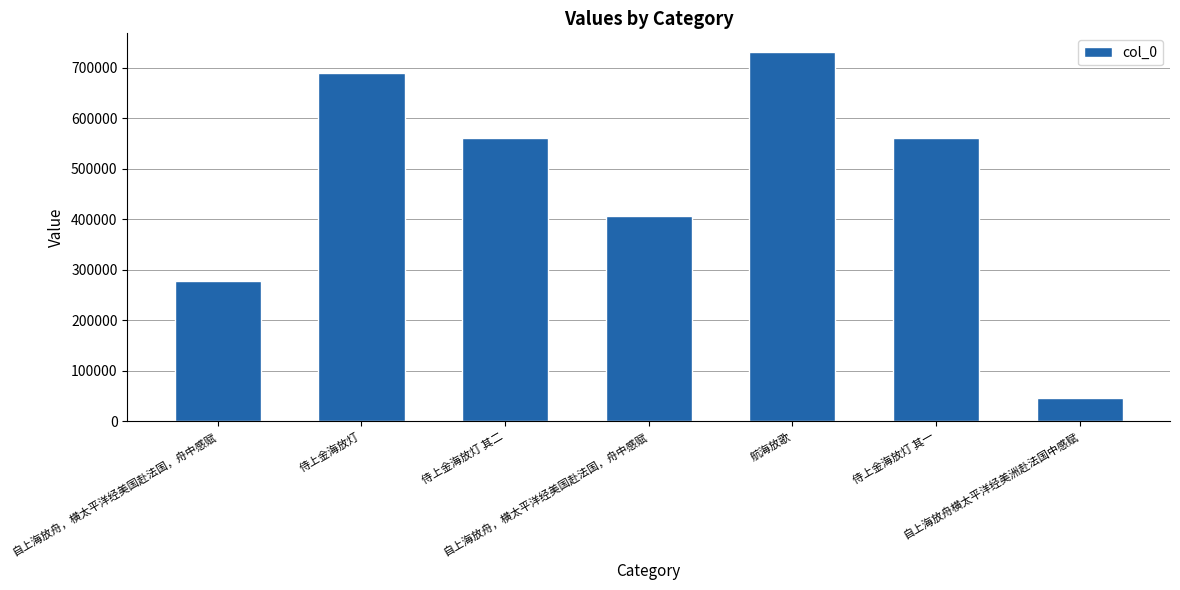

Approximately how many times larger is the value at 航海放歌 compared to 侍上金海放灯?

1.1